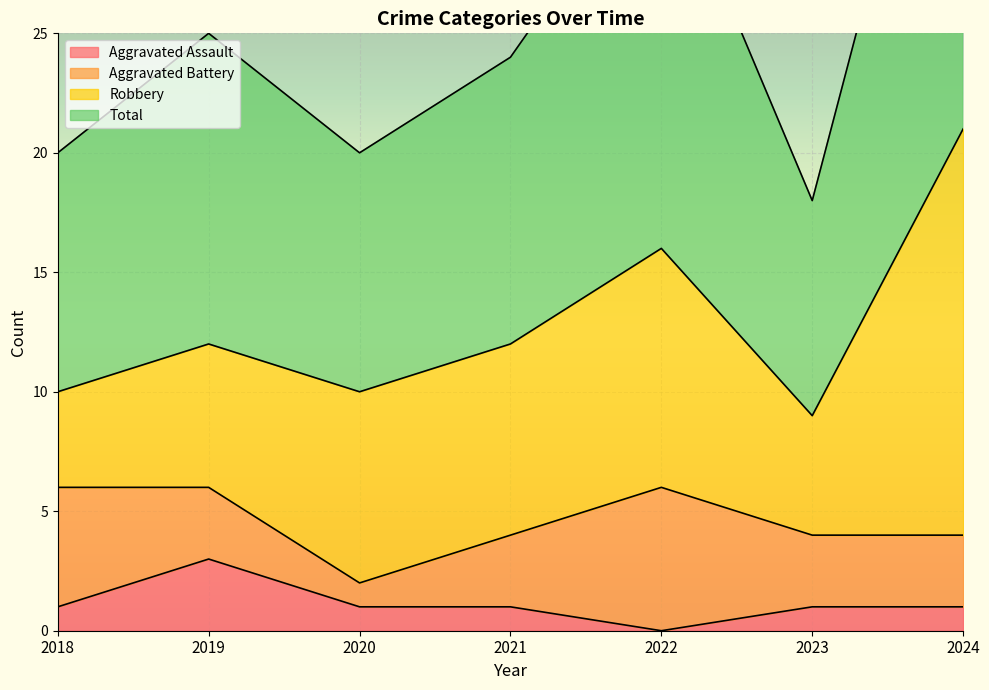

Which category has the lowest value across all series?

2022